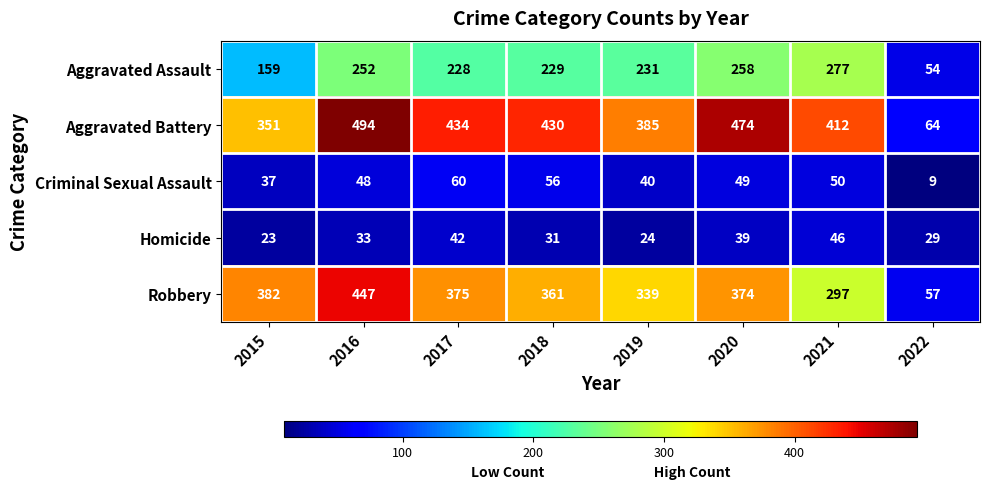

At which label is Criminal Sexual Assault closest to 34?

2015